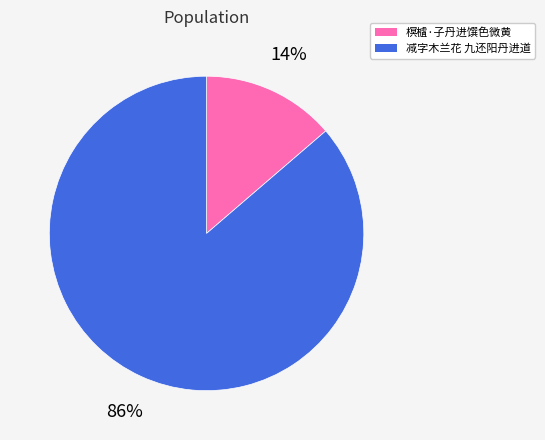

How many slices are in this pie chart?

2